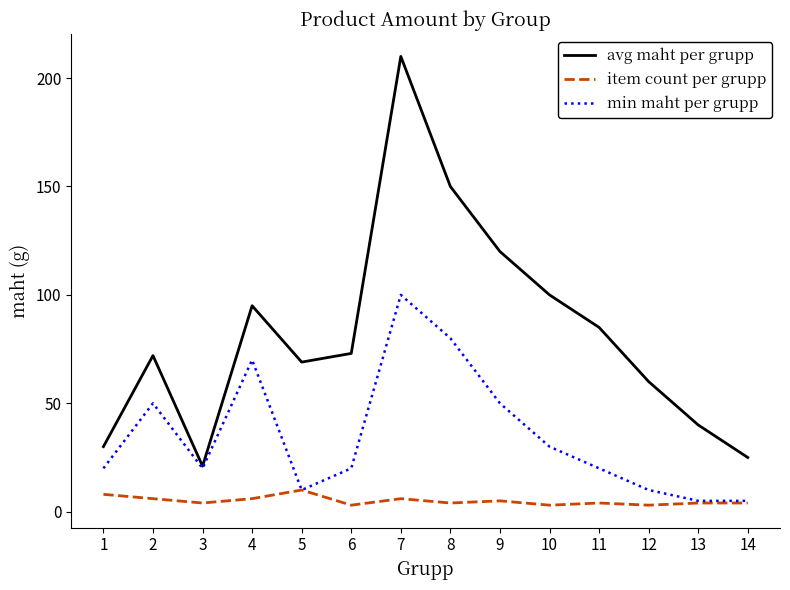

Which series has the widest spread of values?

avg maht per grupp